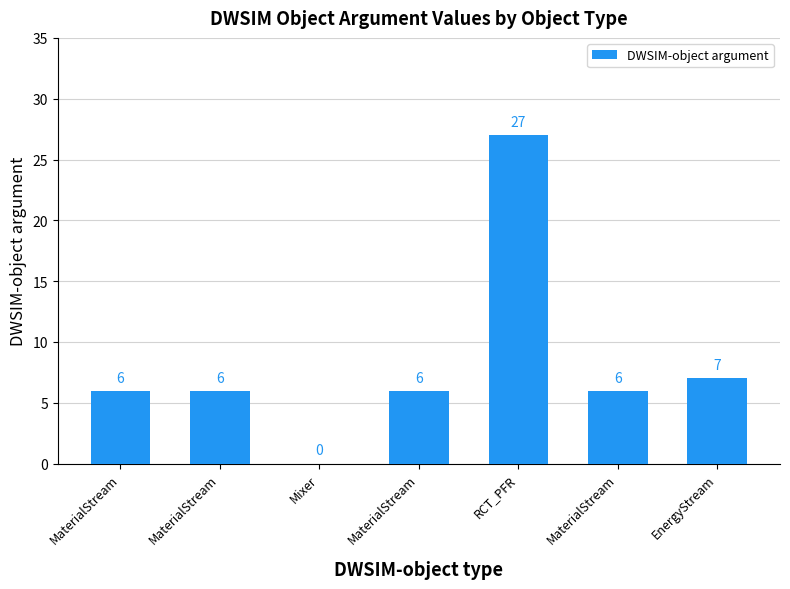

True or false: the data shows 6 at MaterialStream.

True